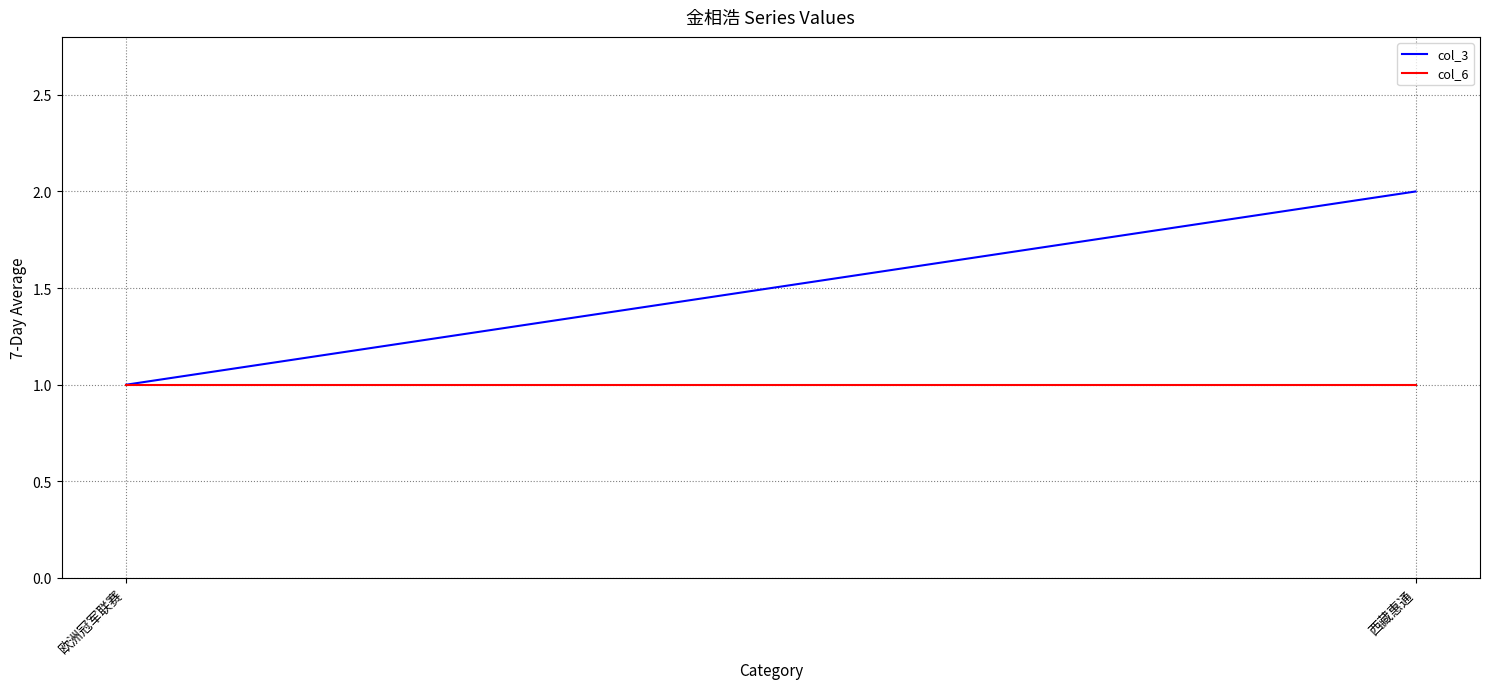

What is the total value across all series at 欧洲冠军联赛?

2